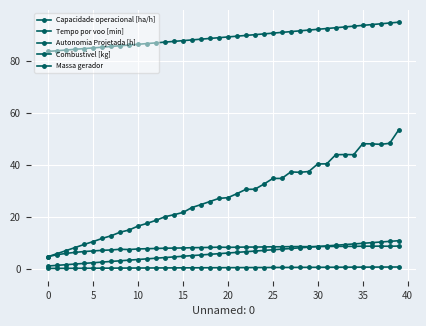

How many categories are shown in the chart?

40